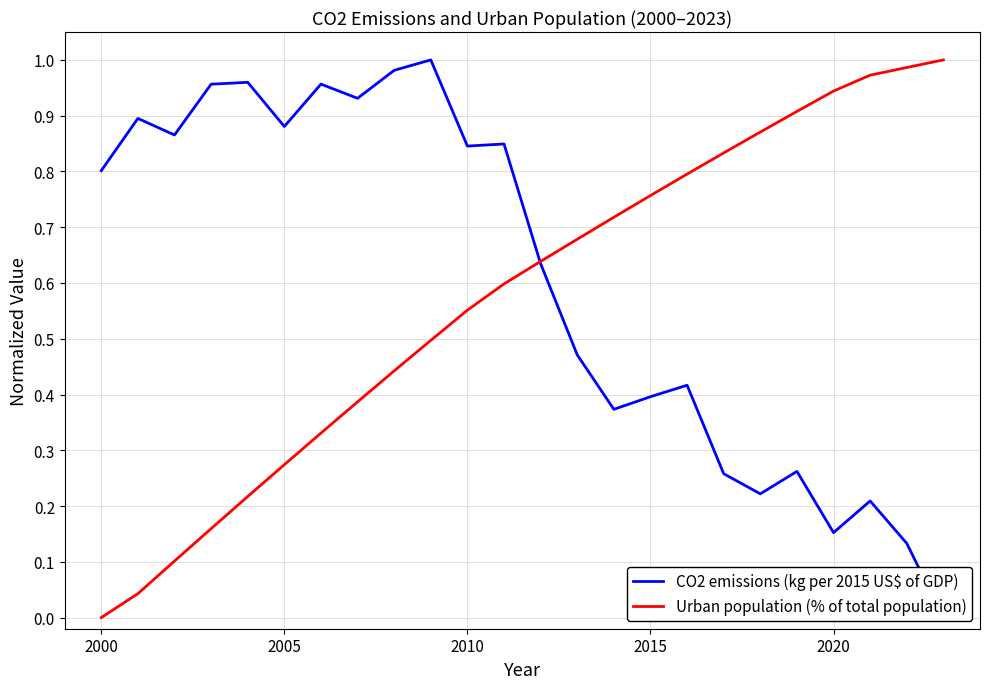

List the series in order of their peak value, lowest first.

CO2 emissions (kg per 2015 US$ of GDP), Urban population (% of total population)